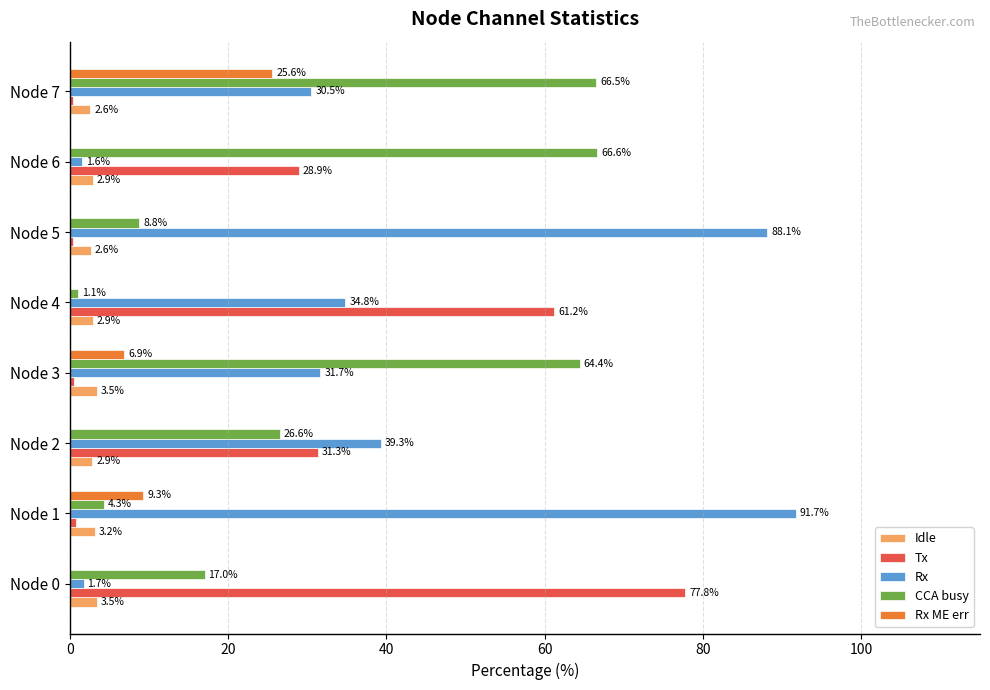

At which label is Rx ME err closest to 12?

Node 1